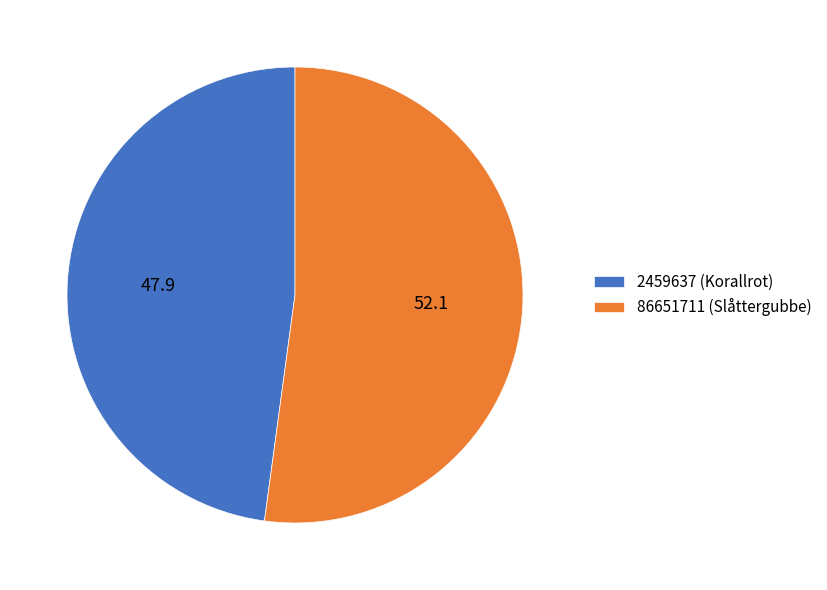

Approximately how many times larger is the value at 2459637 (Korallrot) compared to 86651711 (Slåttergubbe)?

0.9